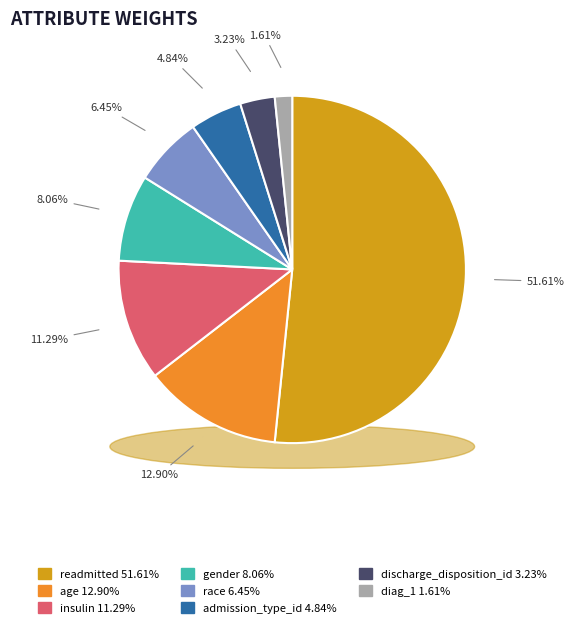

Rank the categories by value from lowest to highest.

diag_1, discharge_disposition_id, admission_type_id, race, gender, insulin, age, readmitted